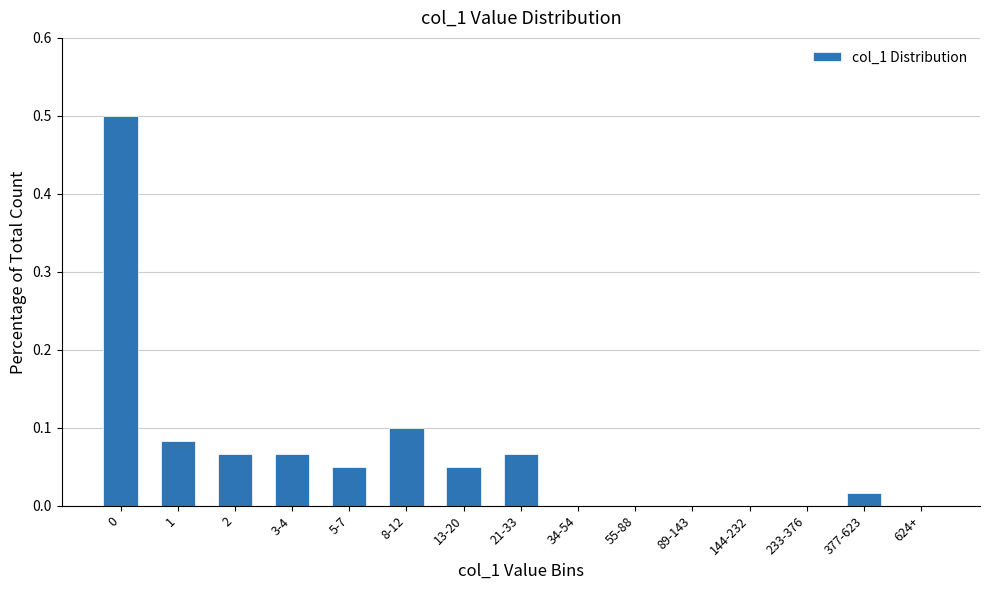

True or false: the data shows 0.2 at 34-54.

False